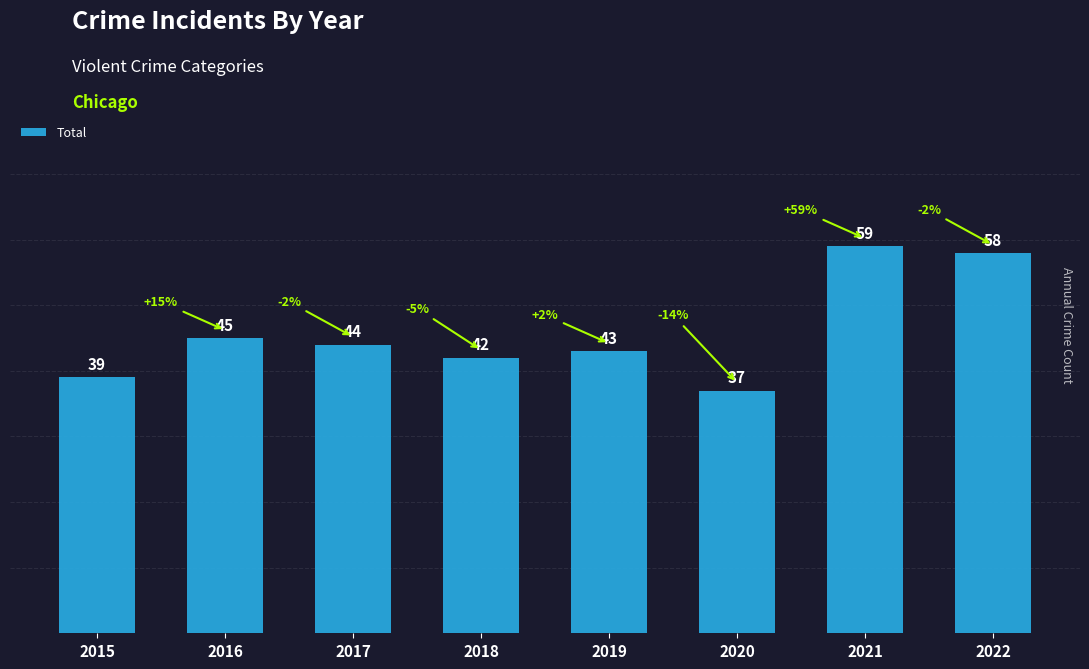

What is the maximum value shown in the chart?

59